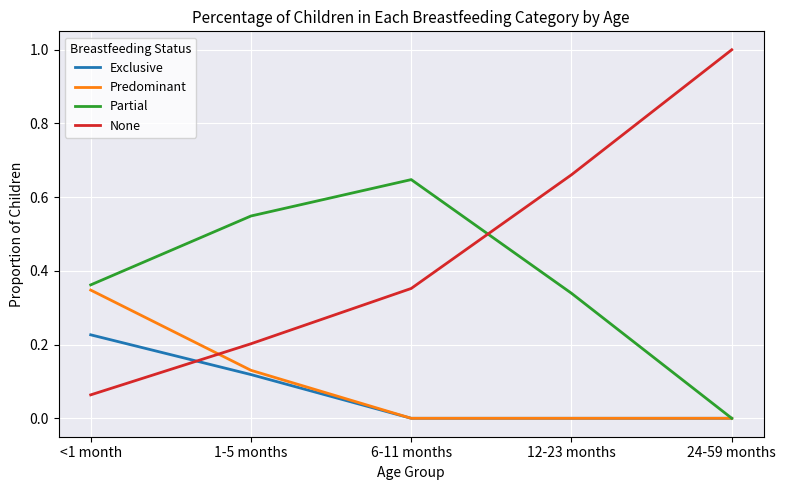

Is it true that None equals 0.1 at 1-5 months?

False